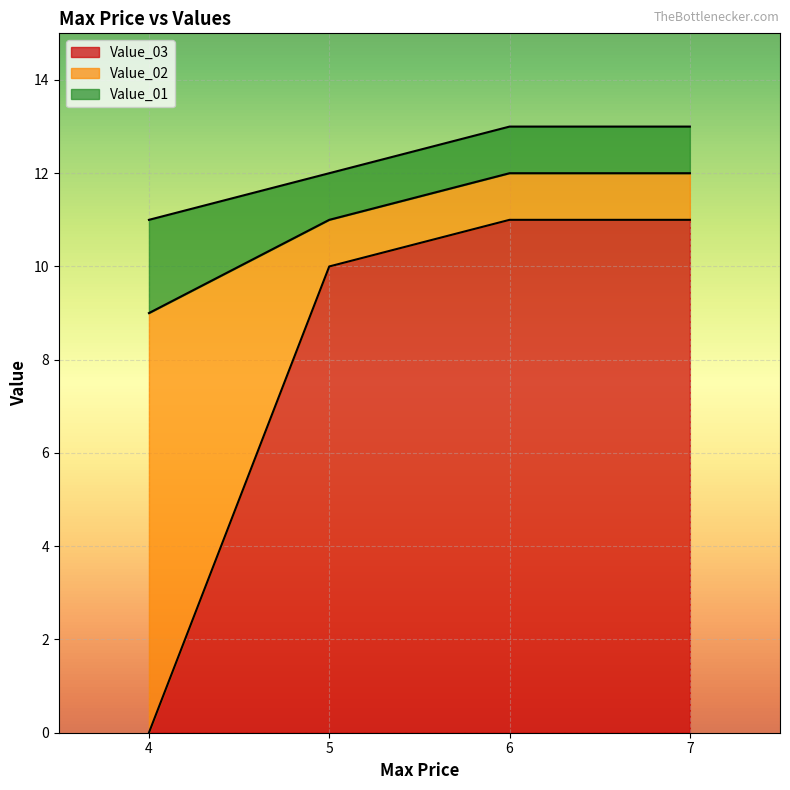

What is the value of the Value_01 point at the 1st from the left?

11